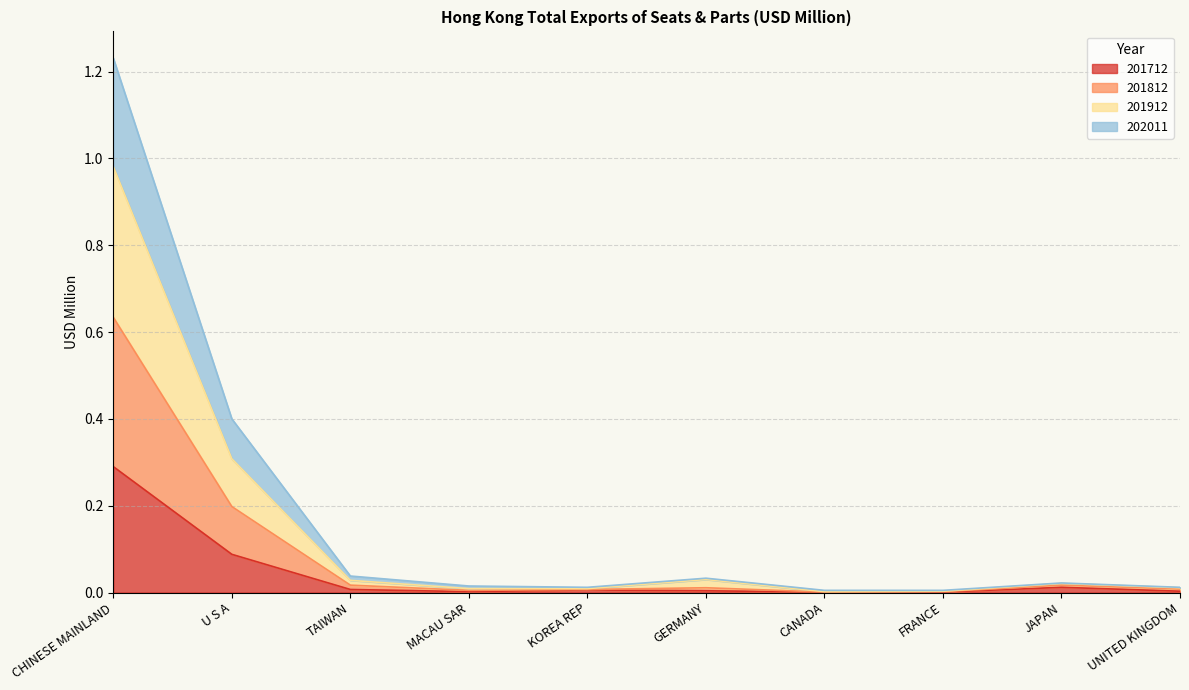

At which category is the sum across all series the highest?

CHINESE MAINLAND